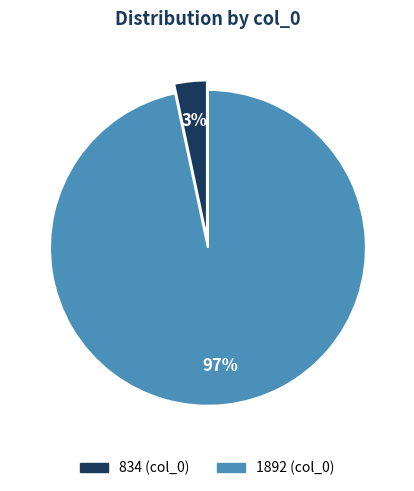

Which category has the biggest portion of the pie?

1892